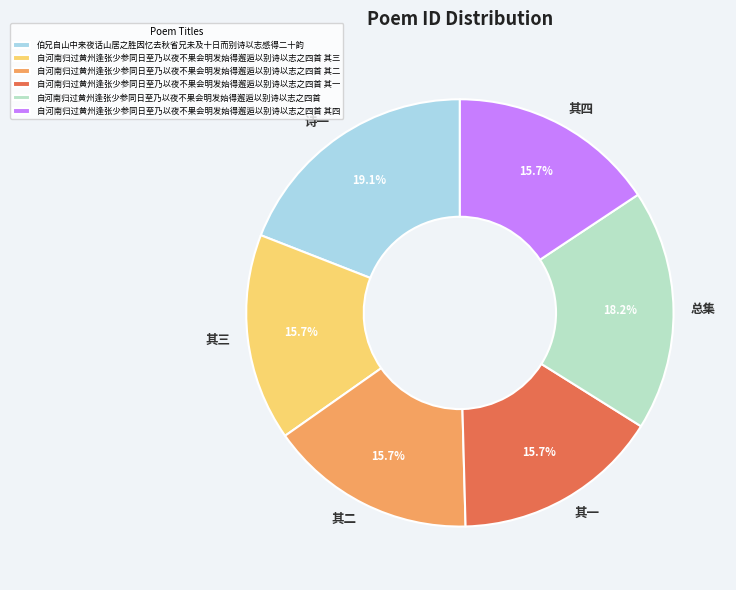

Count the number of slices in the pie.

6